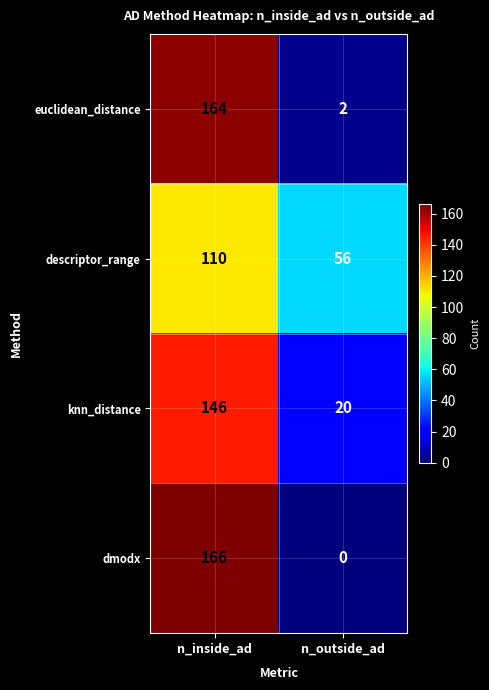

The euclidean_distance series shows 164 at n_inside_ad. True or false?

True